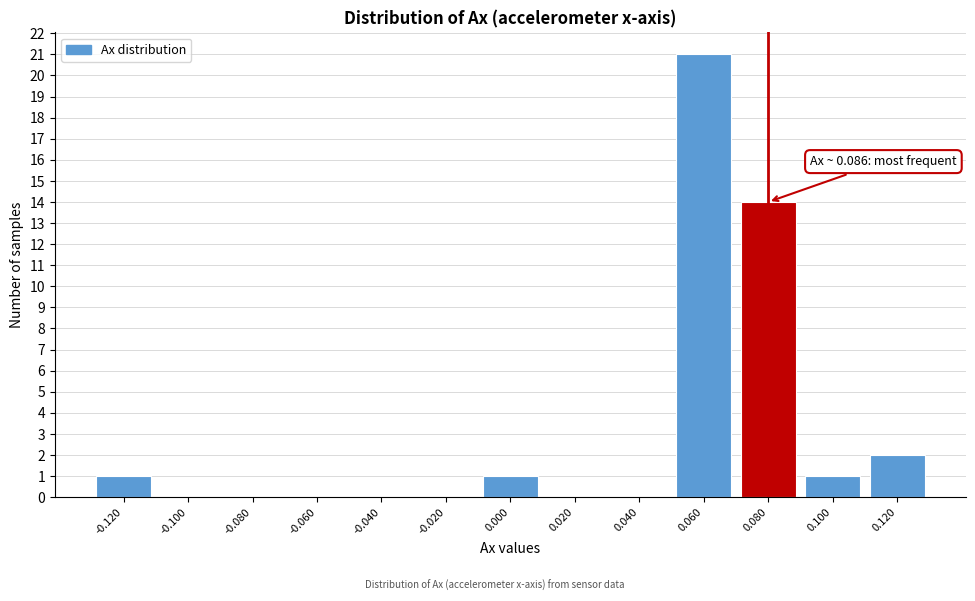

Reading right to left, list all the values displayed in this chart.

0.120=2	0.100=1	0.080=14	0.060=21	0.040=0	0.020=0	0.000=1	-0.020=0	-0.040=0	-0.060=0	-0.080=0	-0.100=0	-0.120=1